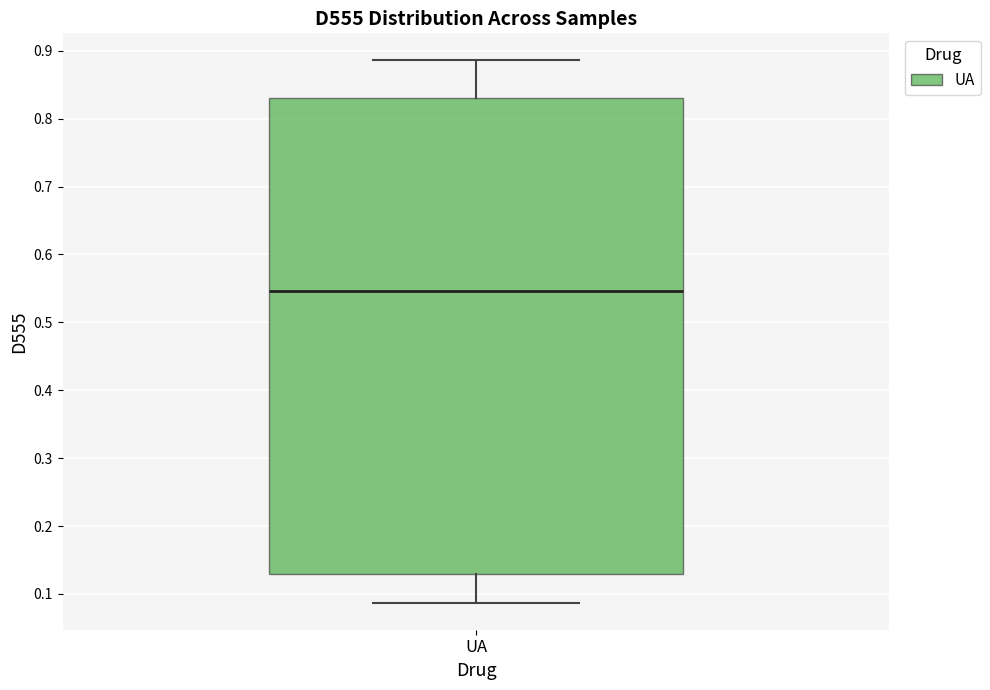

Where is the lower edge of the box for UA on the y-axis? The values are not printed on the chart, so give them approximately, as read against the axis.

0.13